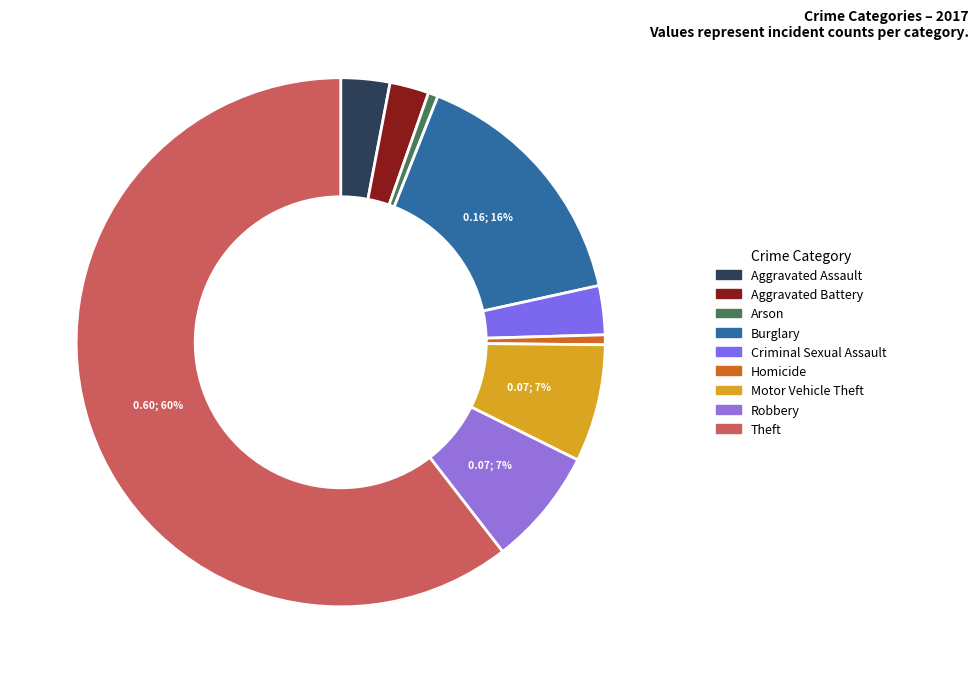

Does Homicide account for over 50% of the chart?

No